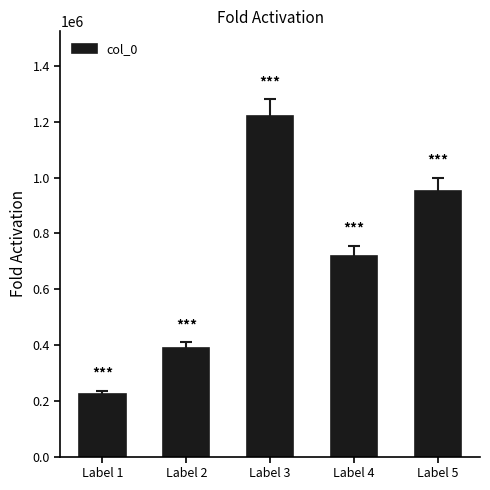

Where does the data first go above 720382?

Label 3